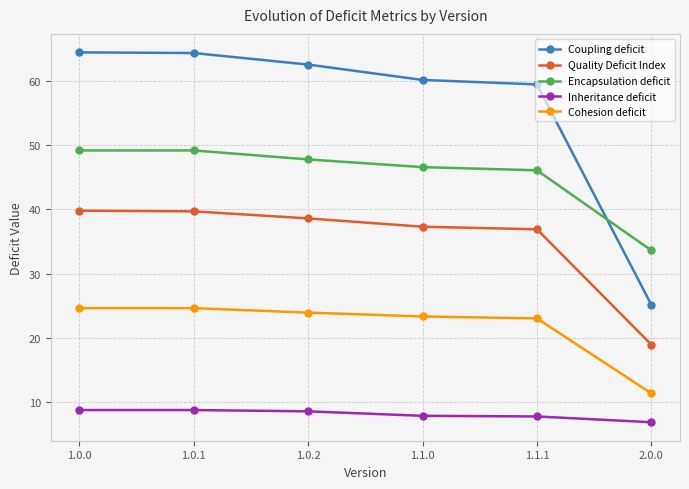

What is the spread (max minus min) of values at 1.0.1?

55.7